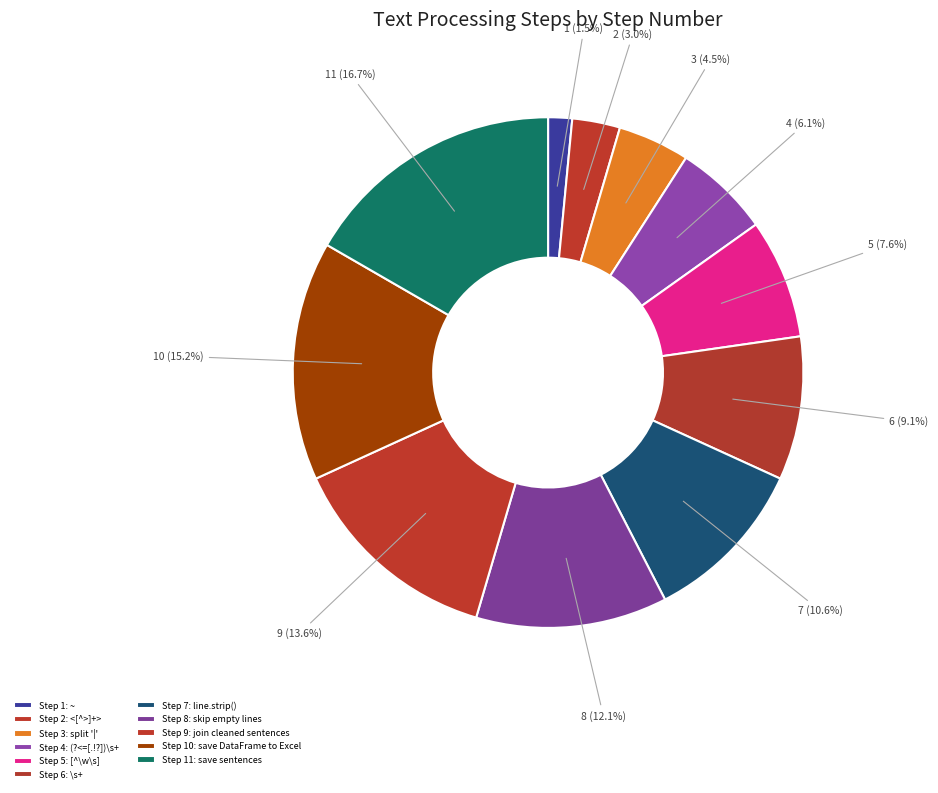

Is there any slice that represents more than half of the pie?

No